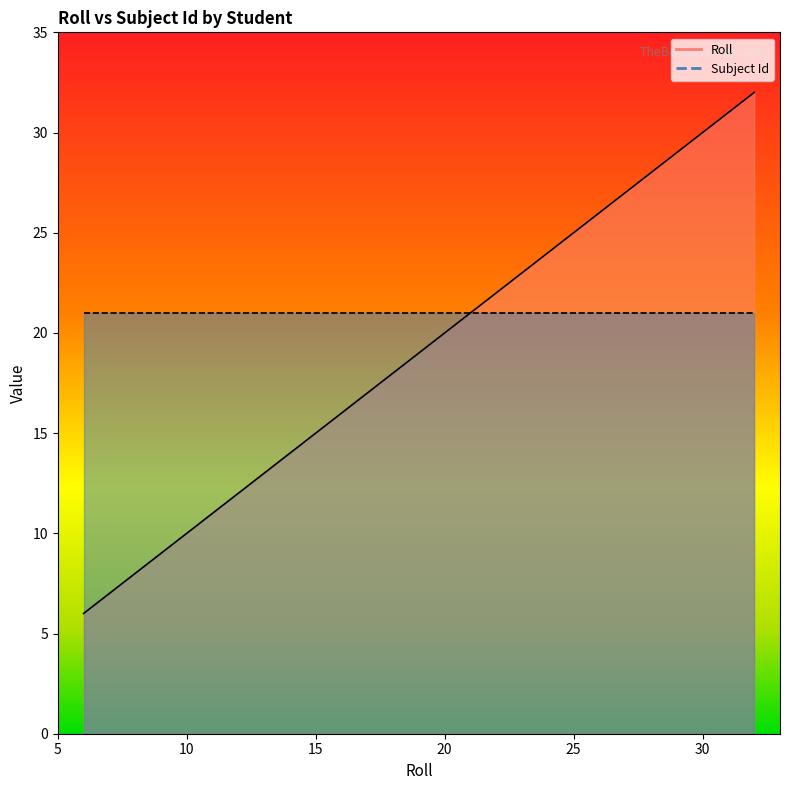

List the labels in order of value, smallest first.

6, 7, 9, 10, 11, 13, 14, 15, 17, 19, 22, 23, 24, 25, 26, 27, 28, 29, 31, 32